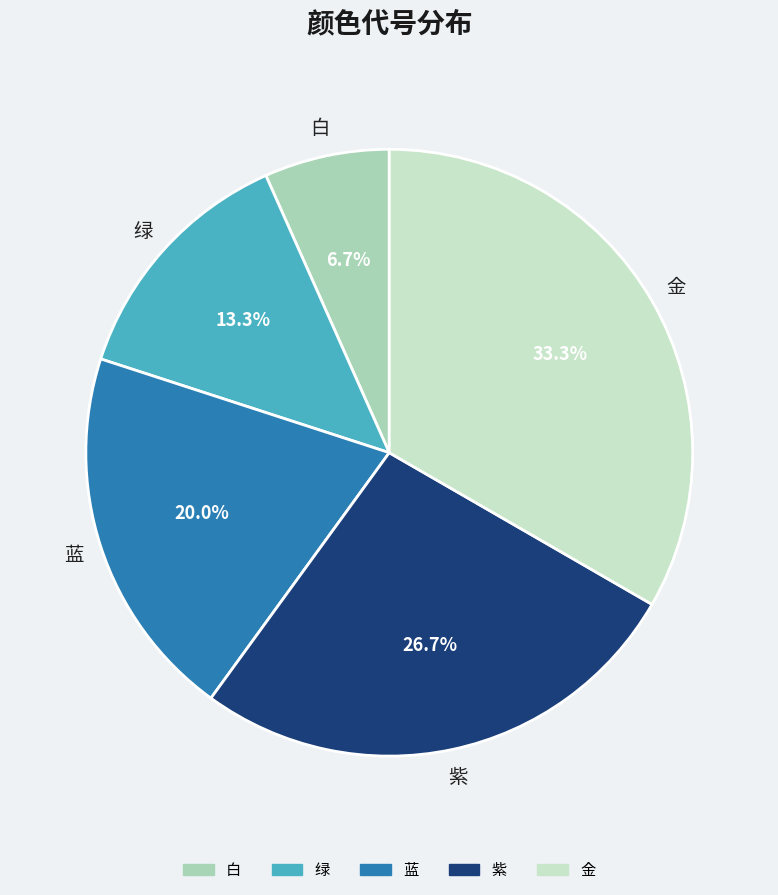

What is the smallest slice in the pie chart?

白